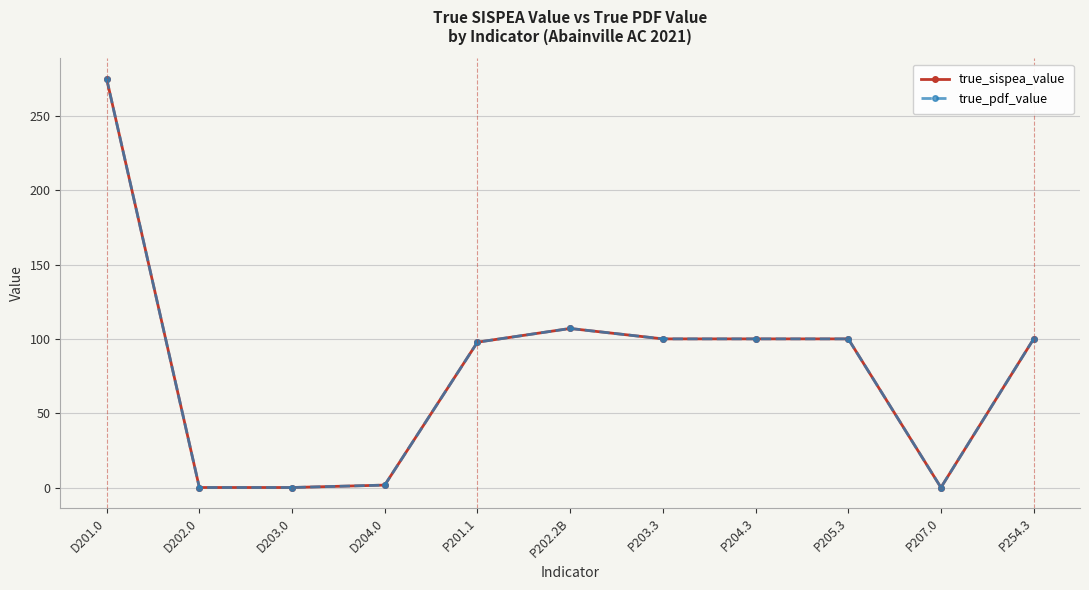

What is the difference between the maximum and minimum values in the true_pdf_value series?

275.0